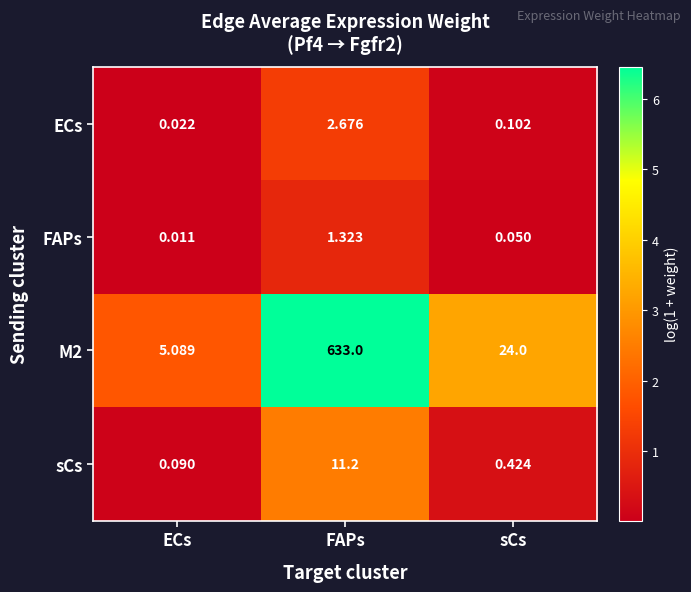

What is the difference between the highest and lowest values at ECs?

5.1